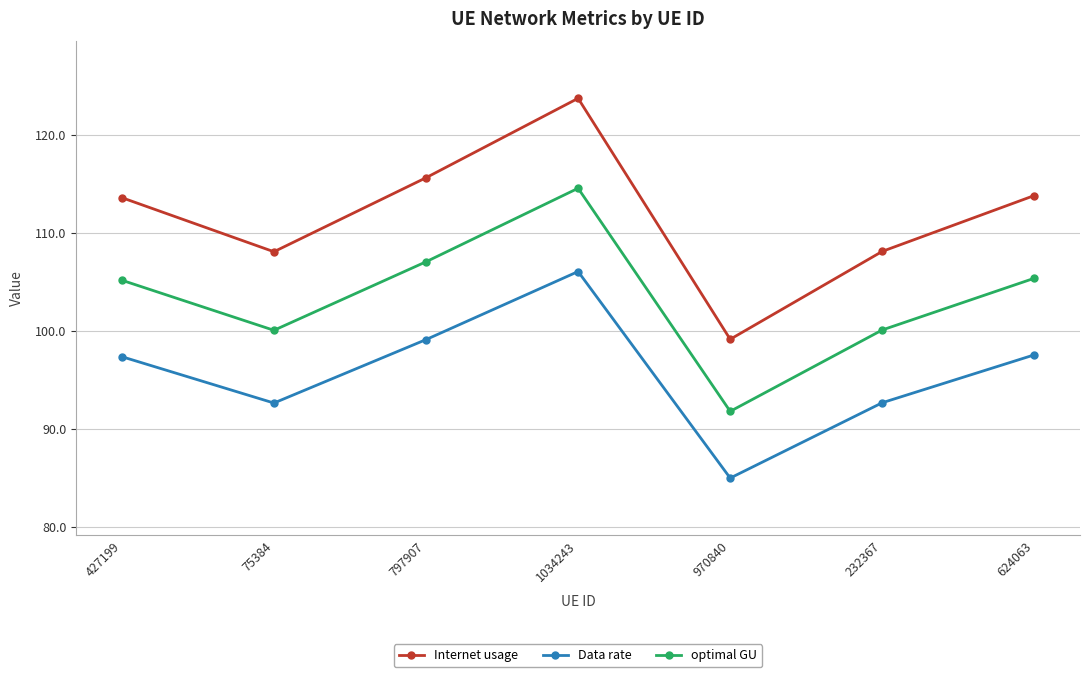

Is it true that Internet usage equals 99.1 at 970840?

True